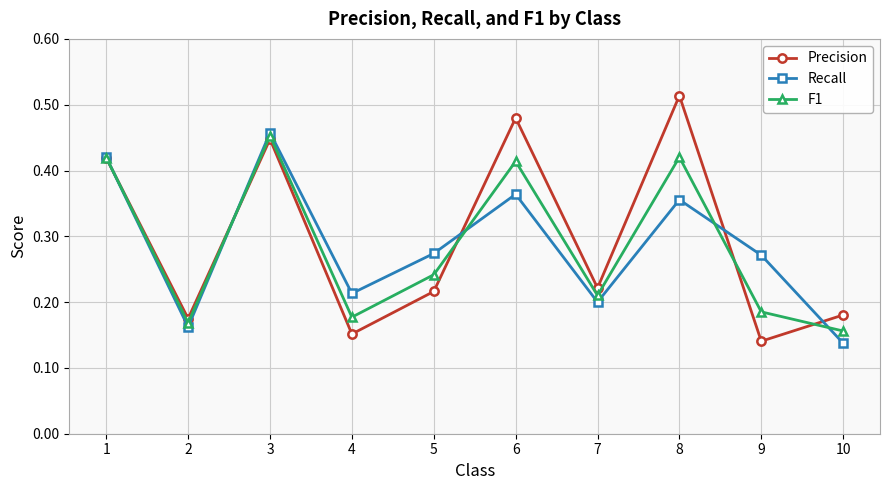

At which label does Recall reach its peak?

3